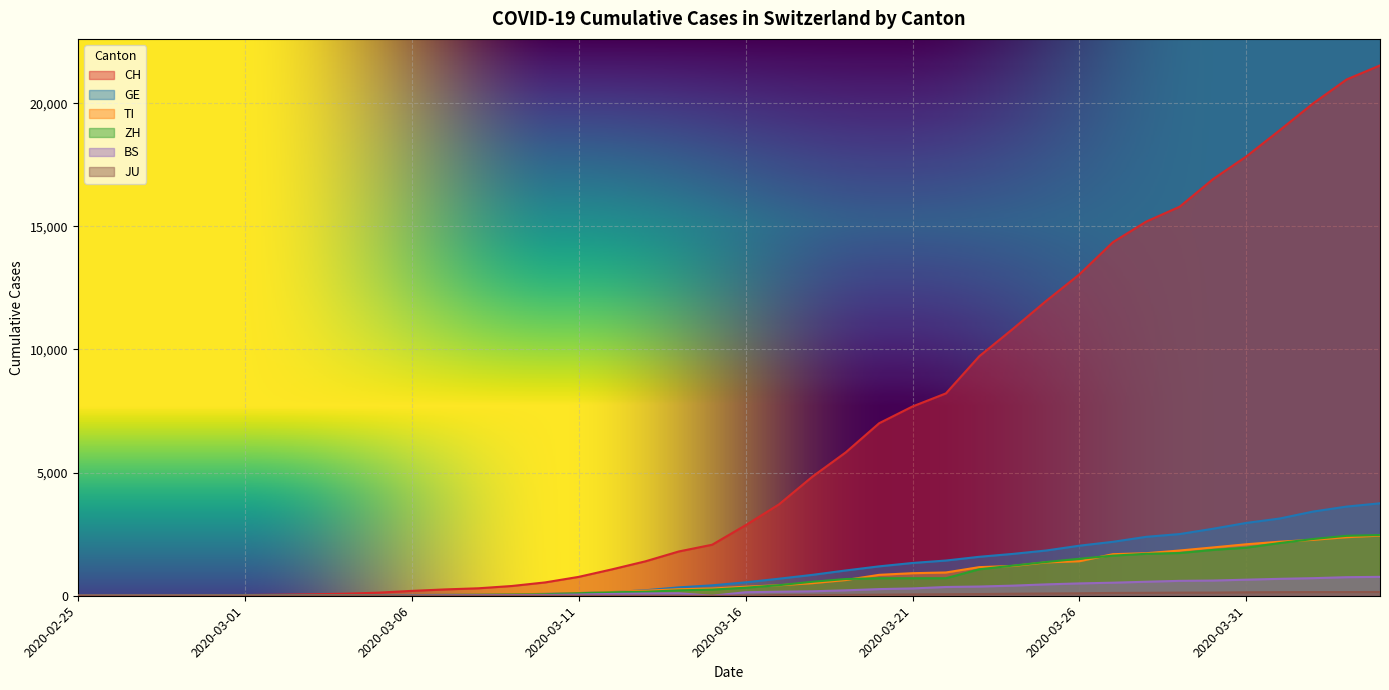

The value of GE at 2020-03-06 is 14. True or false?

False